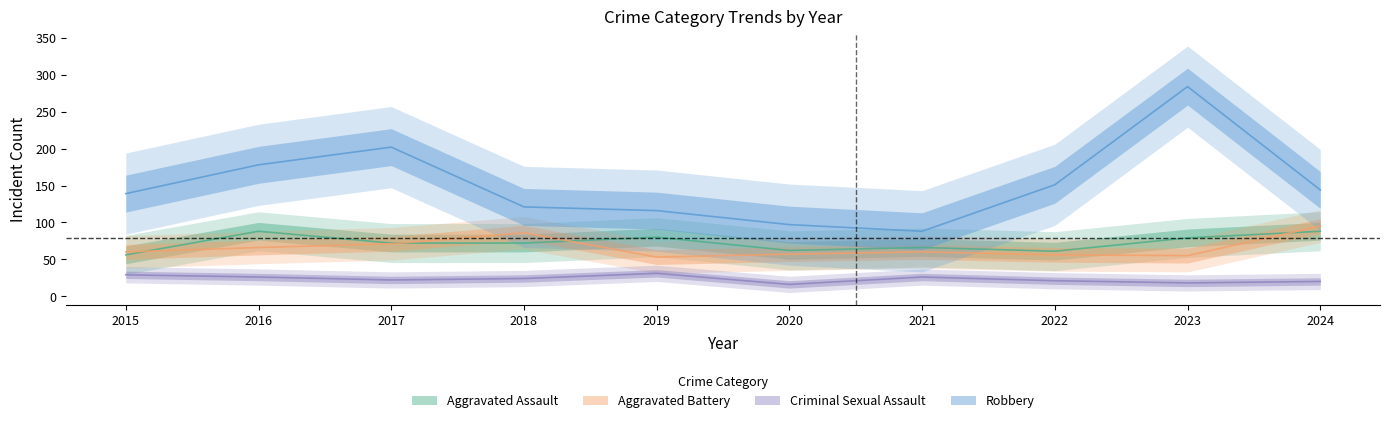

What is the approximate value of Robbery at 2022?

151